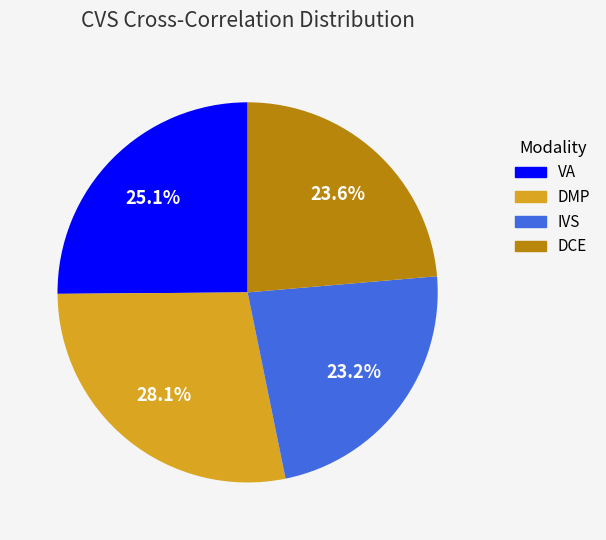

Combined, do DMP and VA account for over 50%?

Yes